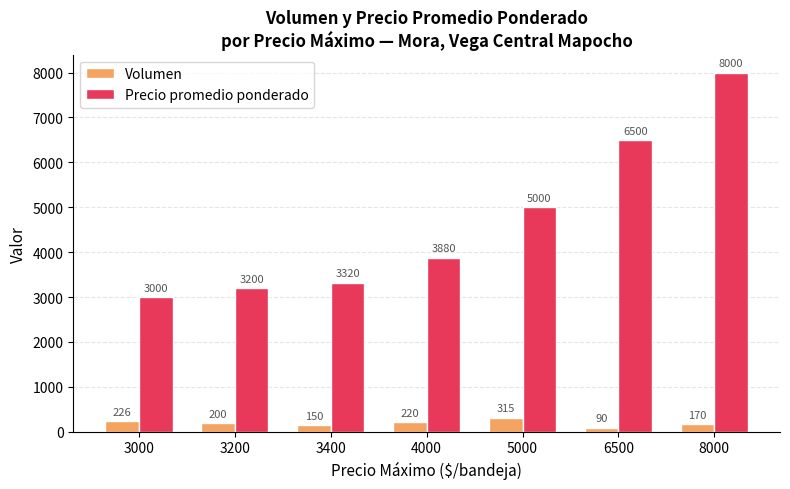

At which label does Precio promedio ponderado reach its peak?

8000